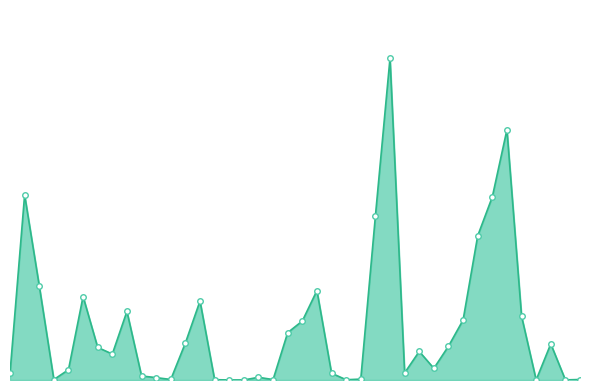

Does the chart have visible grid lines?

No